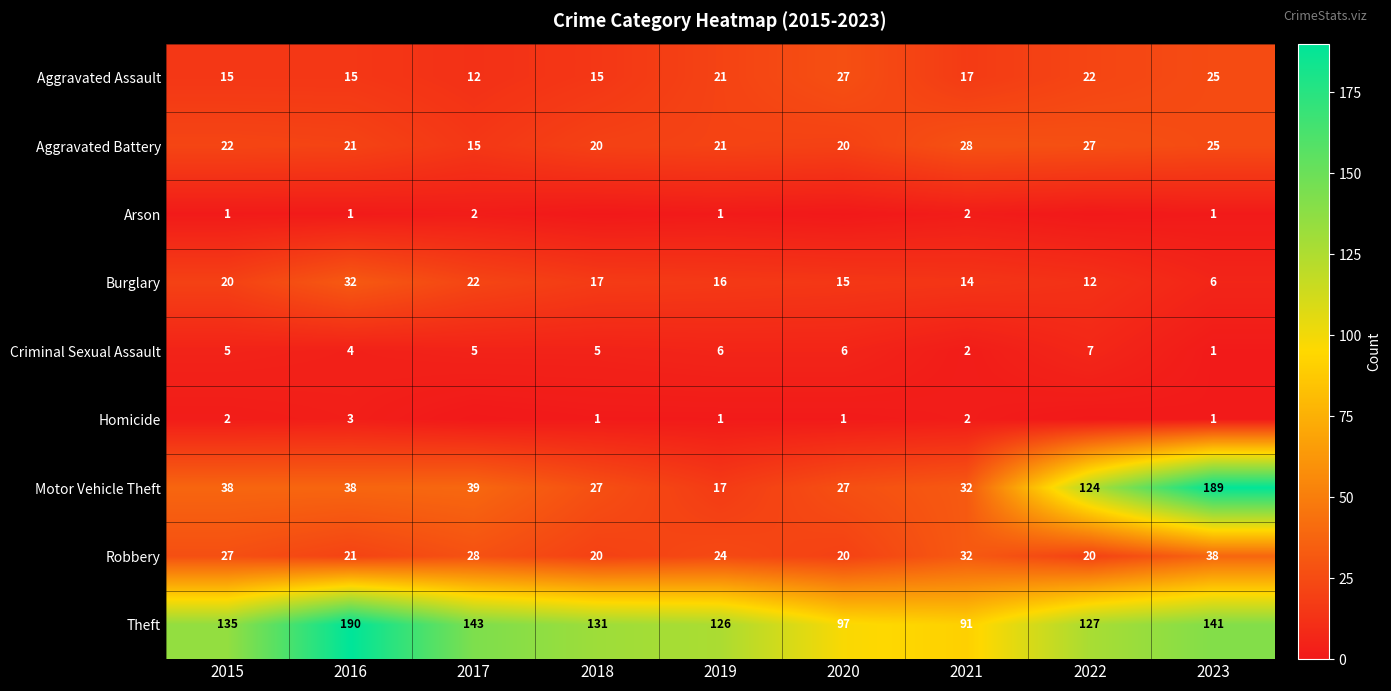

What is the spread (max minus min) of values at 2018?

131